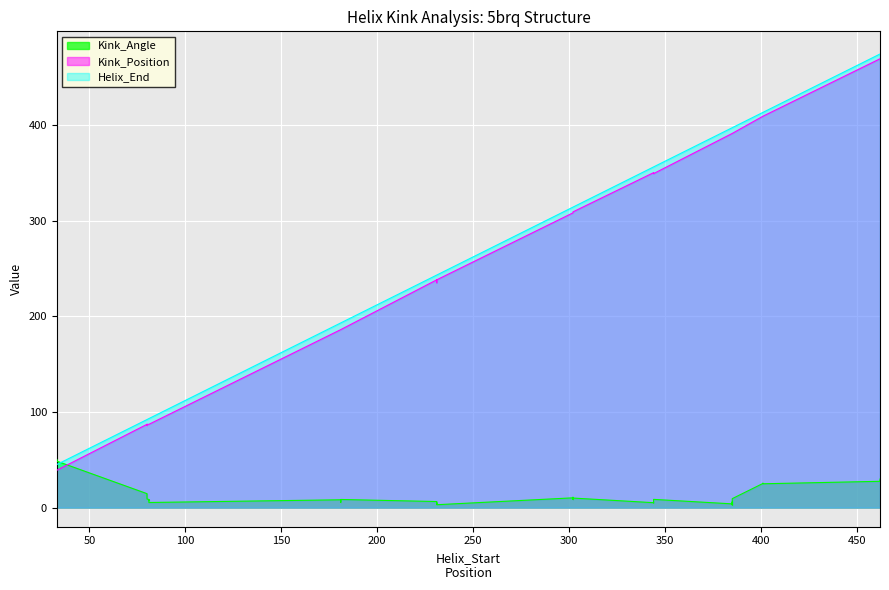

What is the value of the Helix_End point at the 18th from the left?

413.0